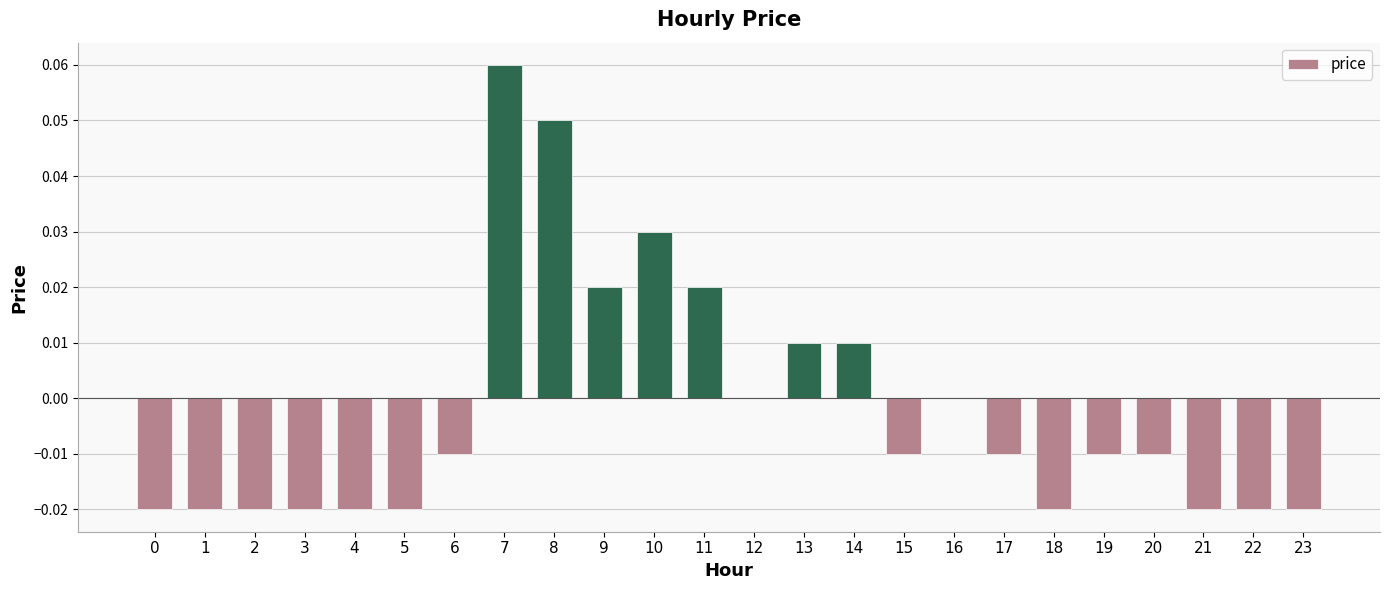

Which category has the highest value across all series?

7